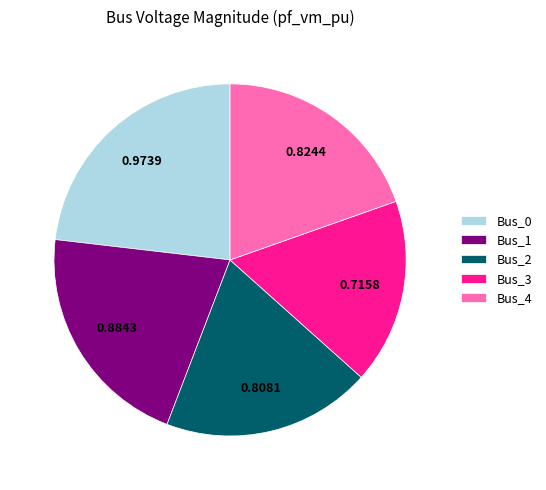

How many segments does this pie chart have?

5